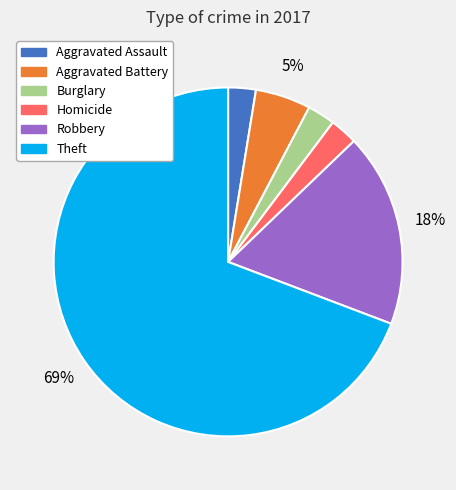

To the nearest percent, what is the average slice percentage?

17%